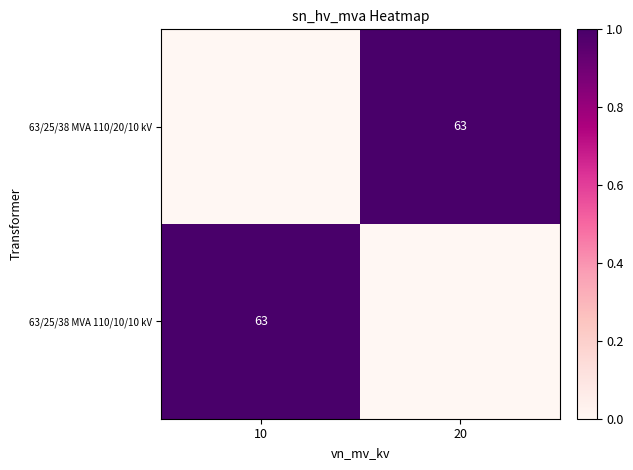

Between 10 and 20, which is larger?

20